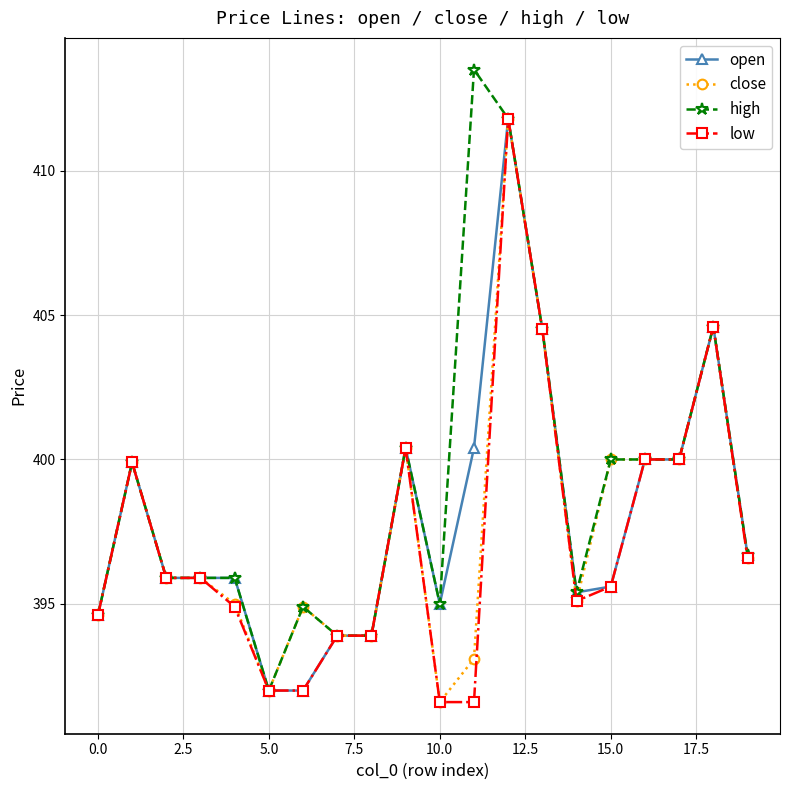

What is the smallest value displayed?

391.6